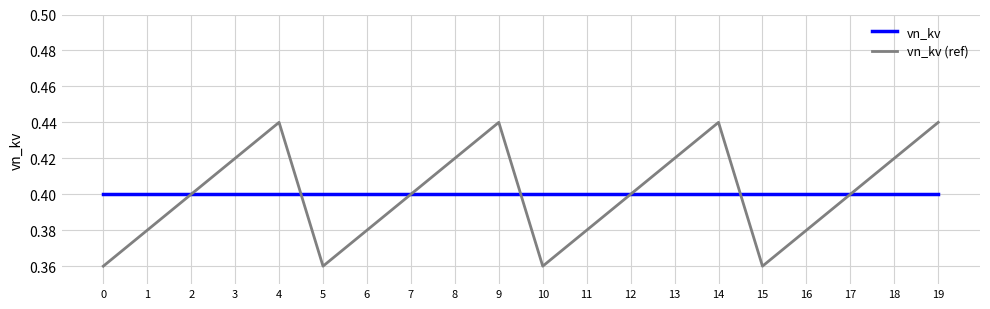

How many interior local peaks does the vn_kv (ref) series have?

3